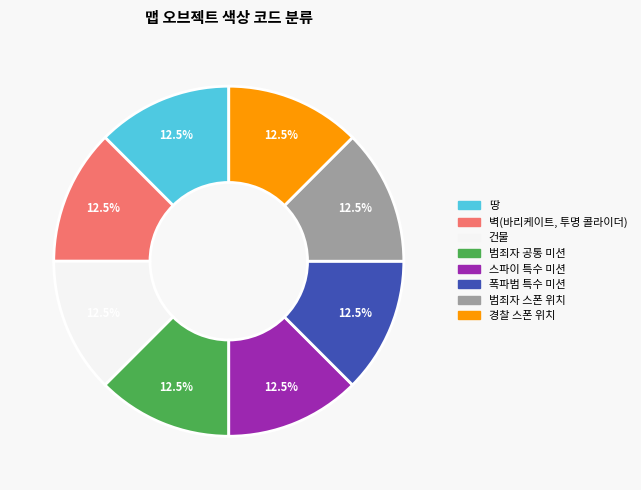

Is there any slice that represents more than half of the pie?

No